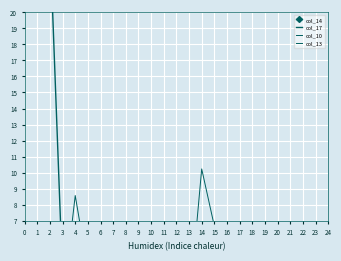

The col_17 series shows 1.9 at 8. True or false?

True